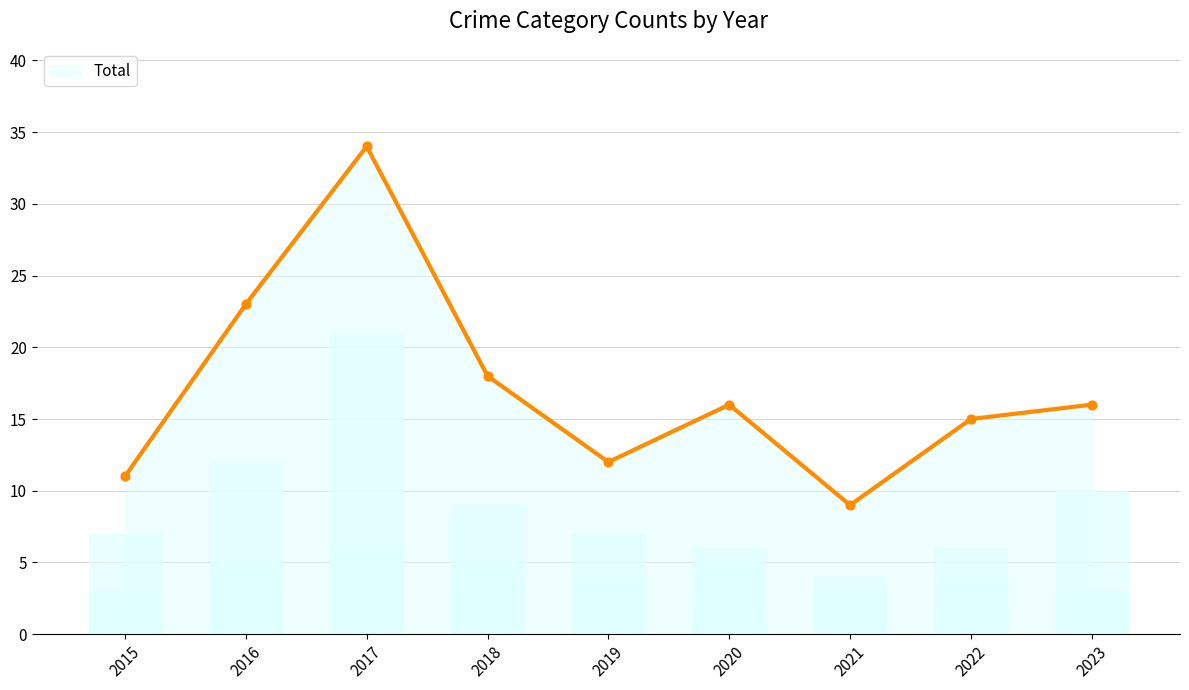

Approximately how many times larger is the value at 2021 compared to 2016?

0.4